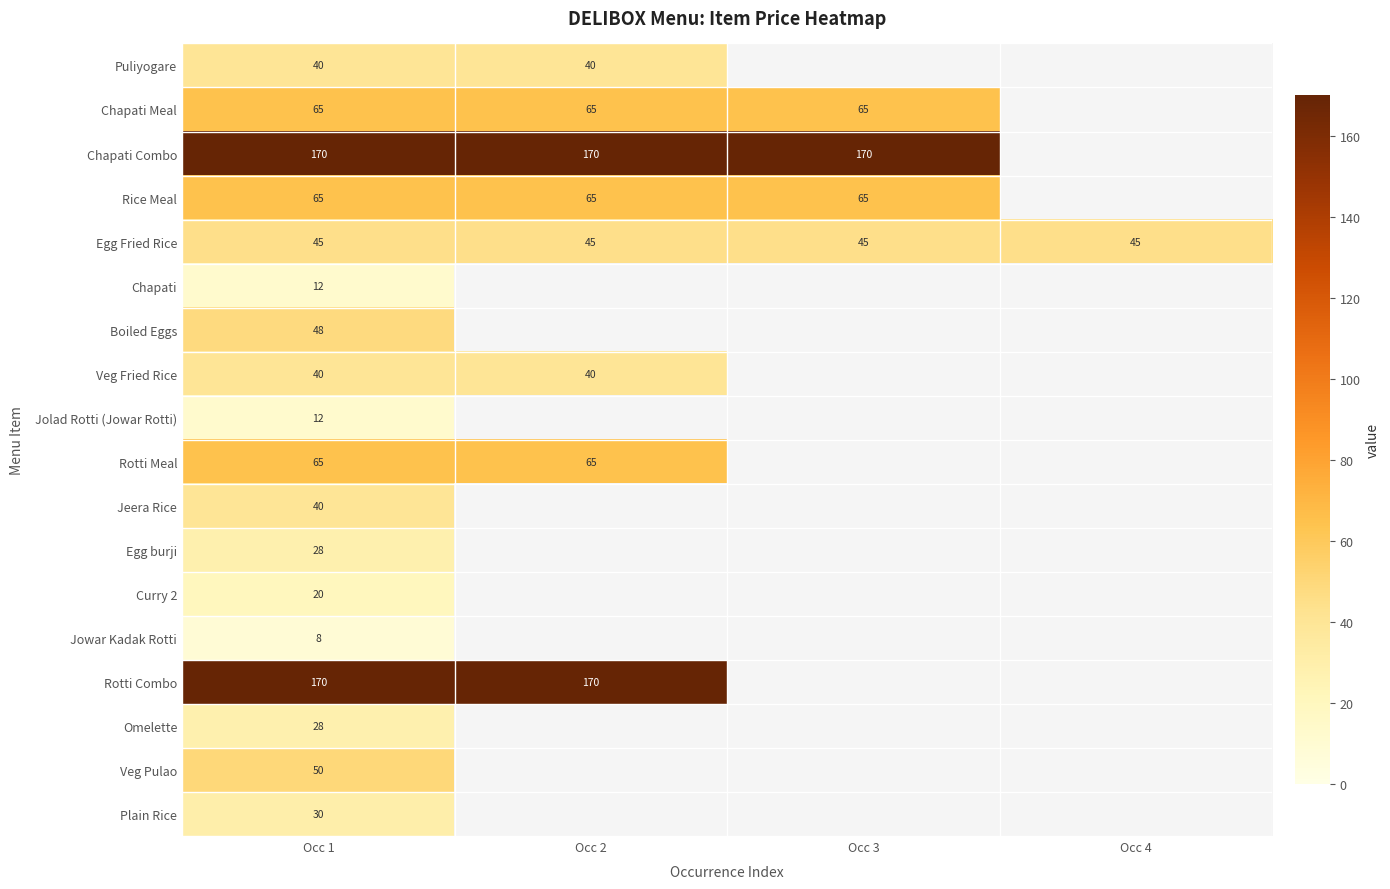

What is the spread (max minus min) of values at Occ 1?

162